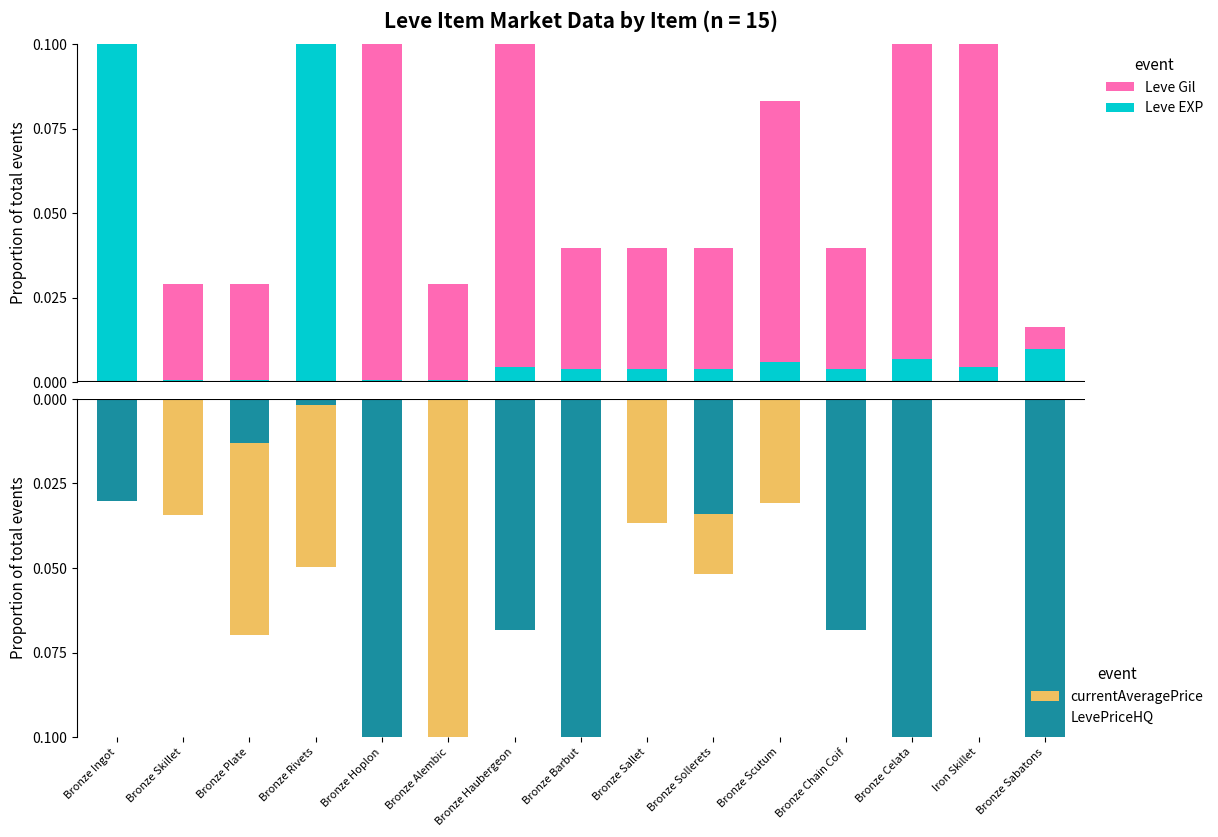

Which series has the largest total across all categories?

Leve Gil